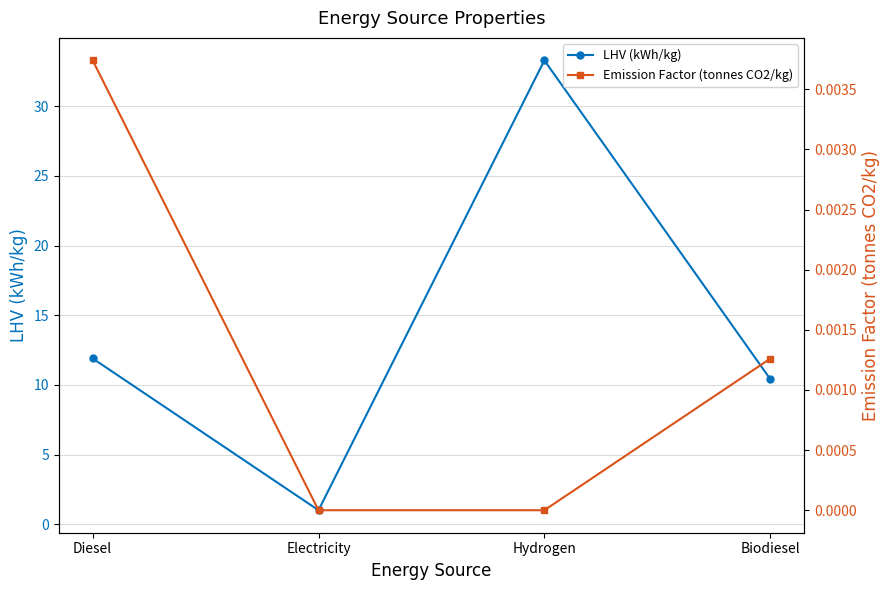

What is the difference between the maximum and second lowest values in the LHV (kWh/kg) series?

22.9